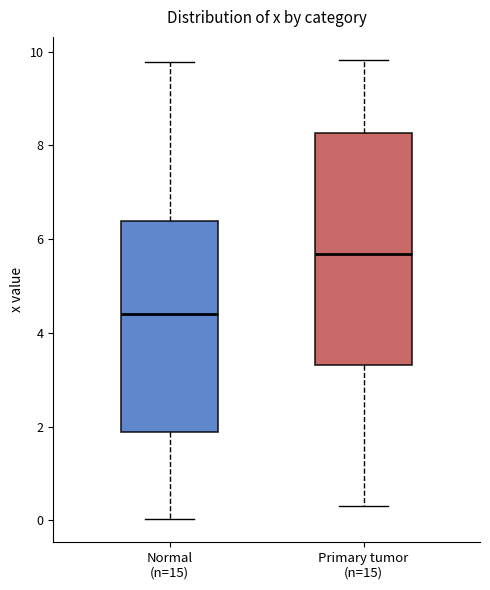

Which box's median line is the lowest?

Normal (n=15)